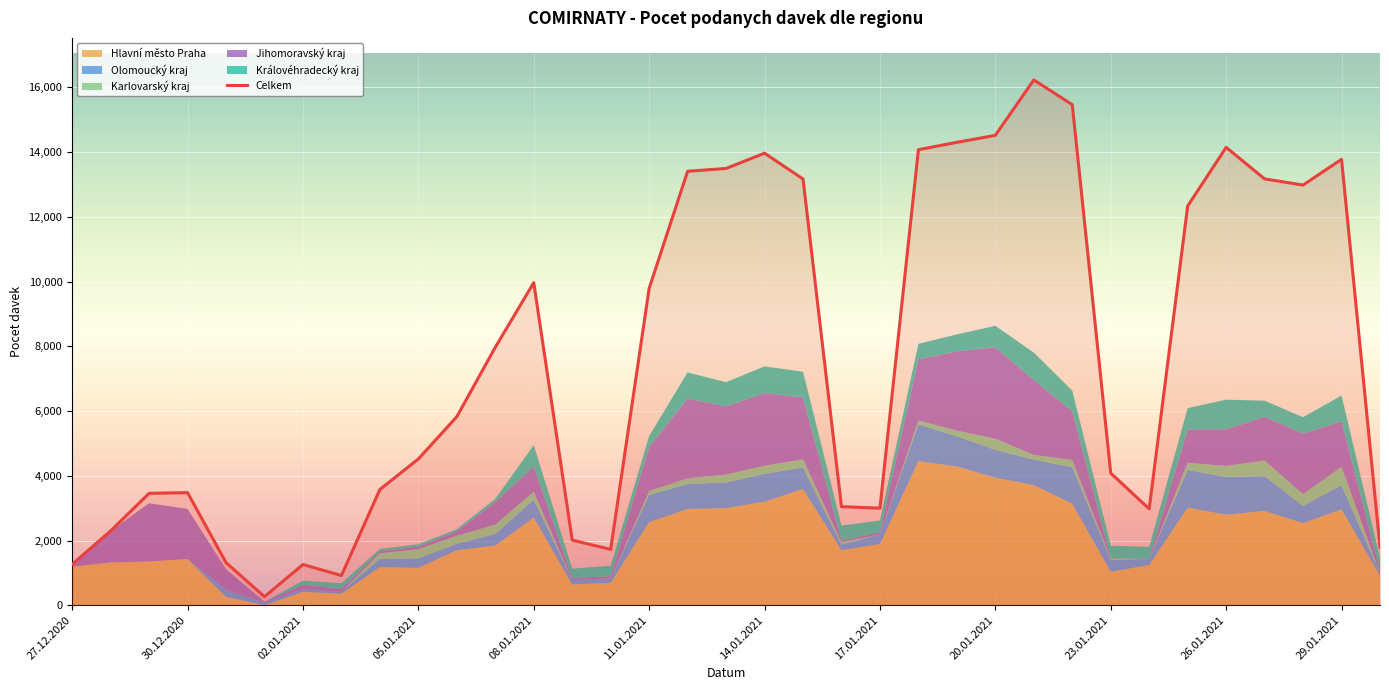

True or false: Celkem and Hlavni_mesto_Praha cross at least once.

False